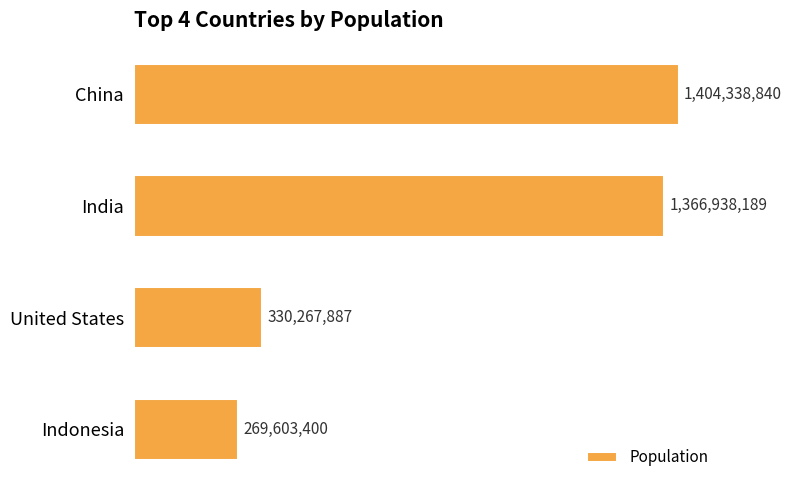

Count the number of categories in the chart.

4